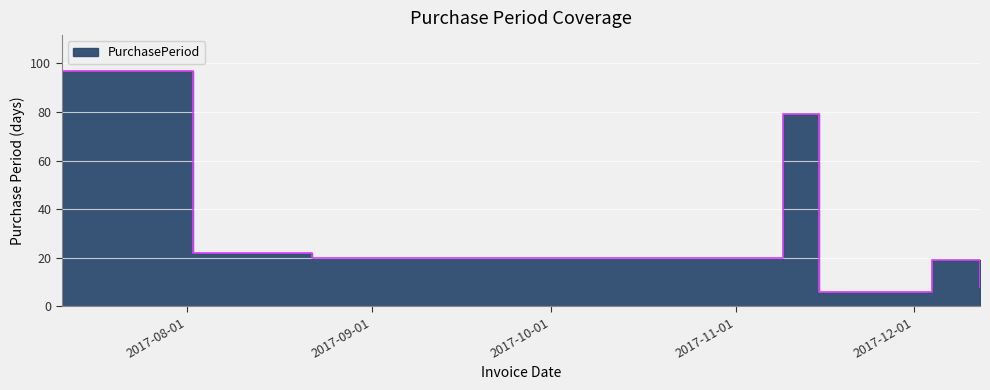

Count the number of values greater than 20.

3